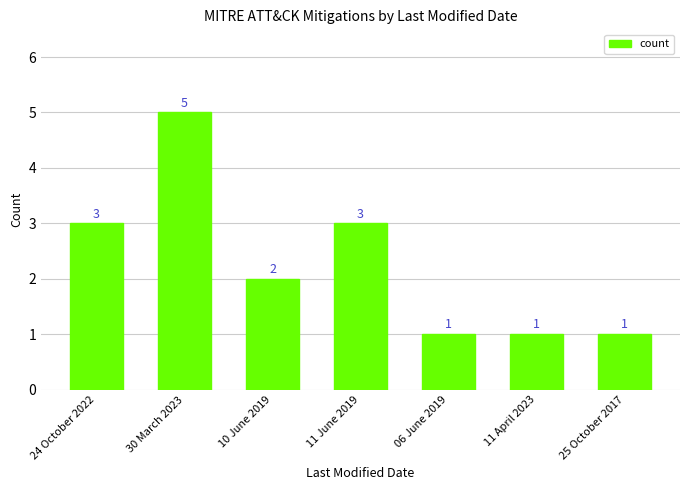

What is the average value?

2